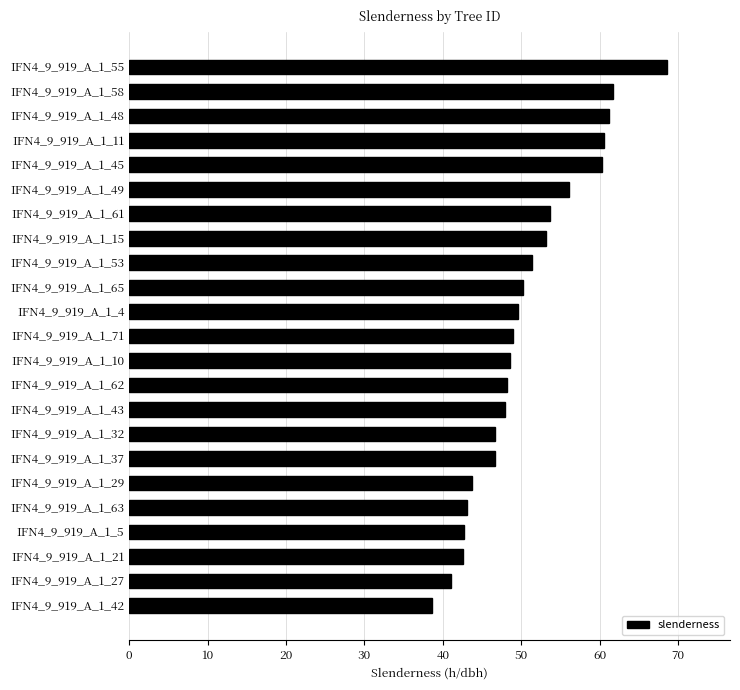

What is the average value?

50.7